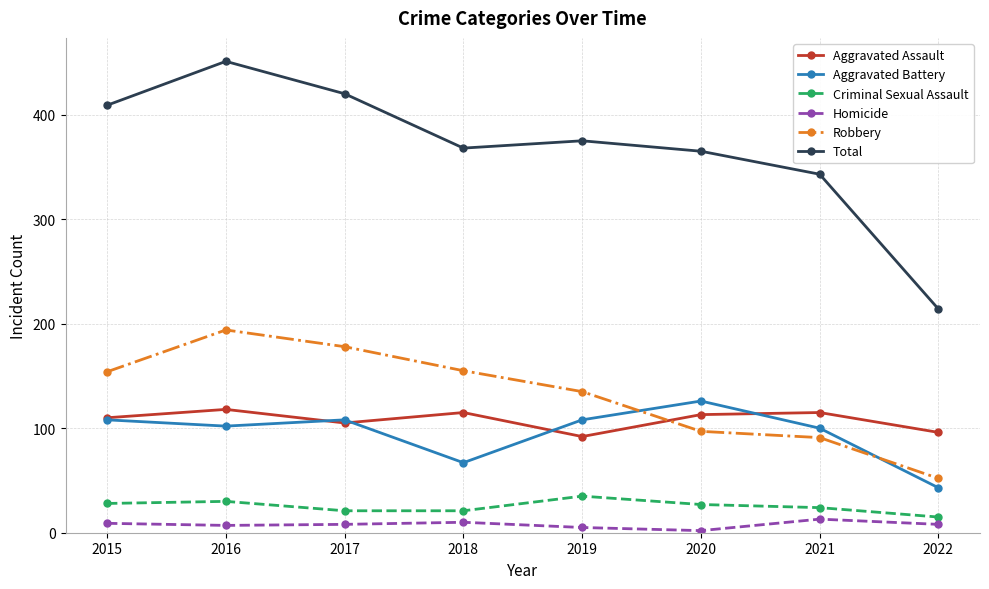

True or false: Aggravated Battery and Homicide cross at least once.

False